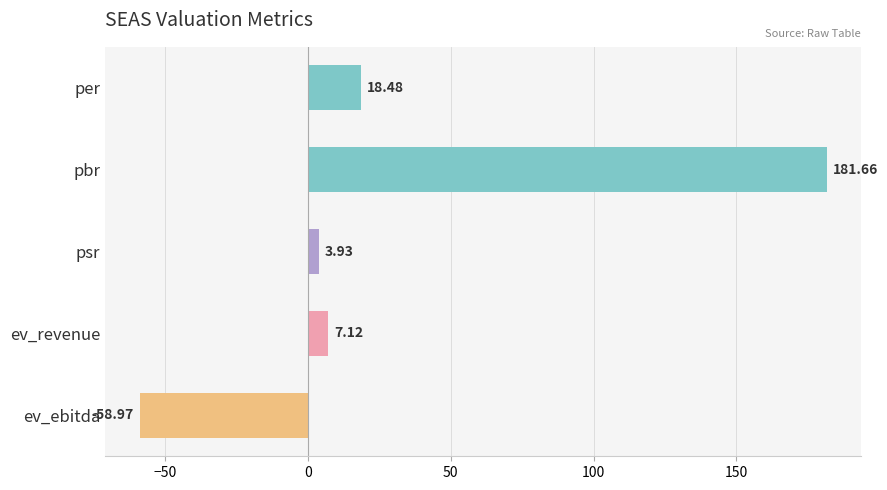

What is the label of the 2nd bar from the bottom?

ev_revenue